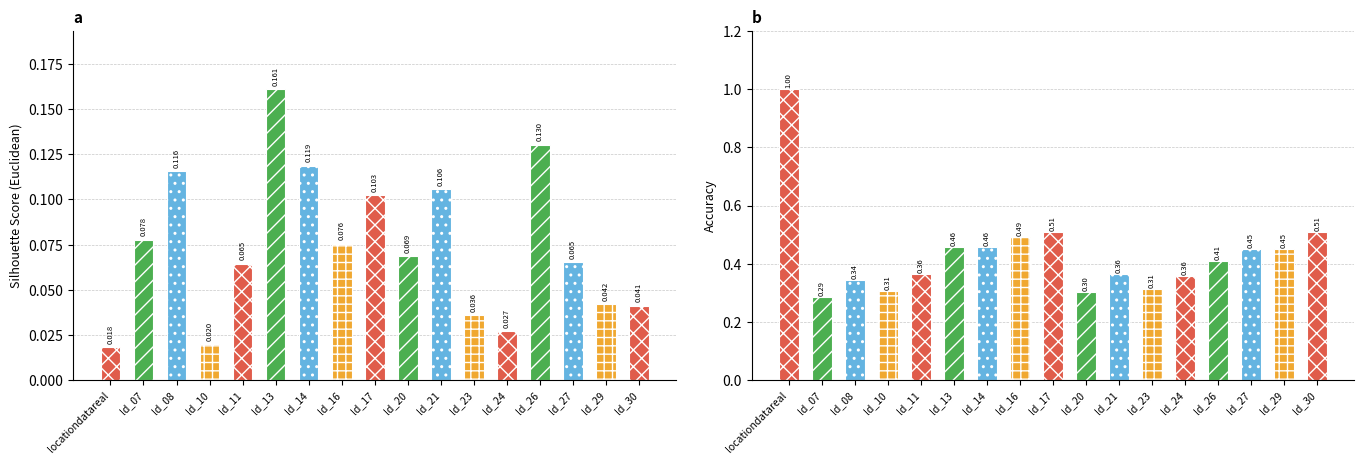

What is the average value of the Silhouette_Score_Euclidean series?

0.1